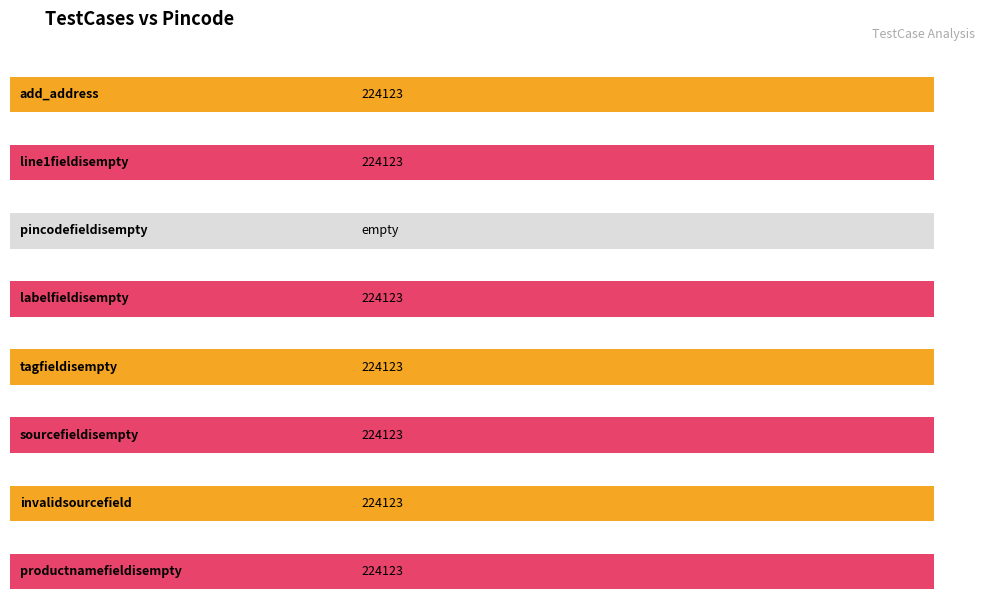

Reading left to right, extract all data points from this chart.

add_address=224123	line1fieldisempty=224123	pincodefieldisempty=0	labelfieldisempty=224123	tagfieldisempty=224123	sourcefieldisempty=224123	invalidsourcefield=224123	productnamefieldisempty=224123